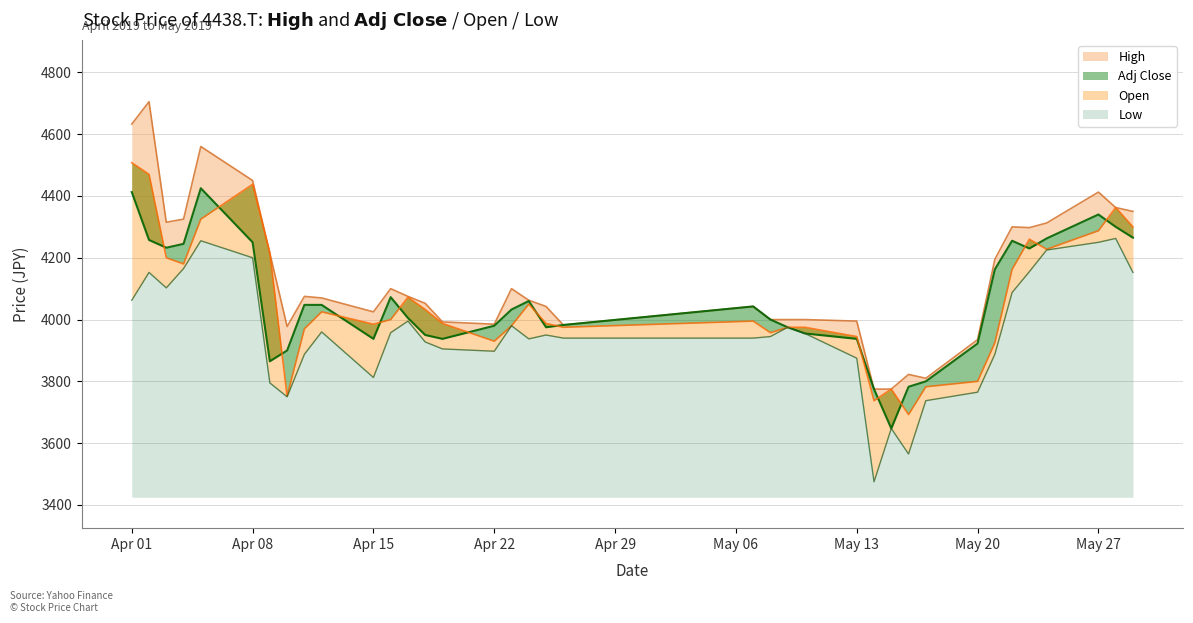

Which series has the widest spread of values?

High